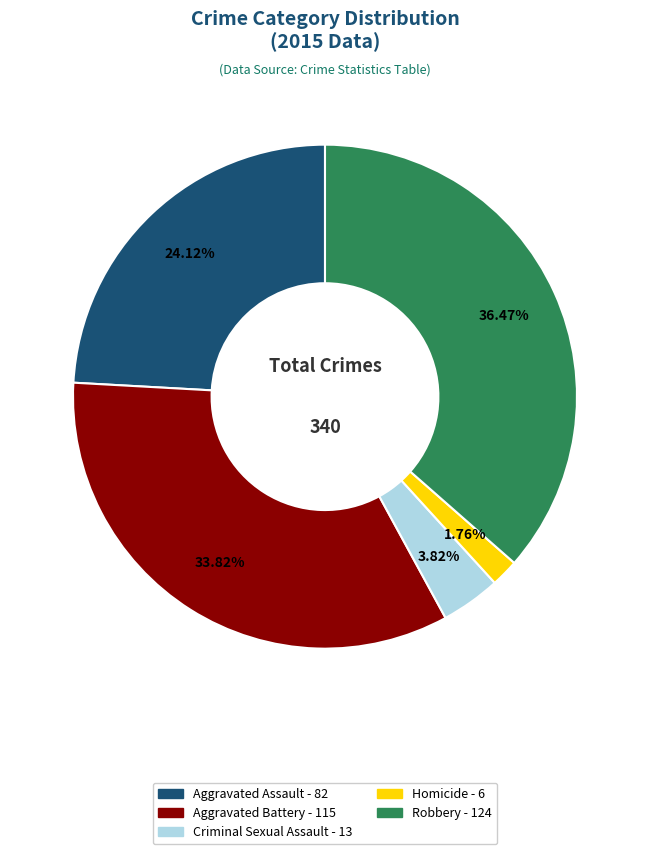

Between Robbery and Homicide, which is larger?

Robbery